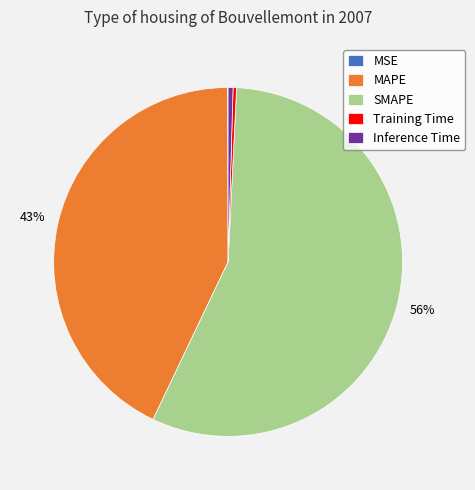

Which category has the biggest portion of the pie?

SMAPE